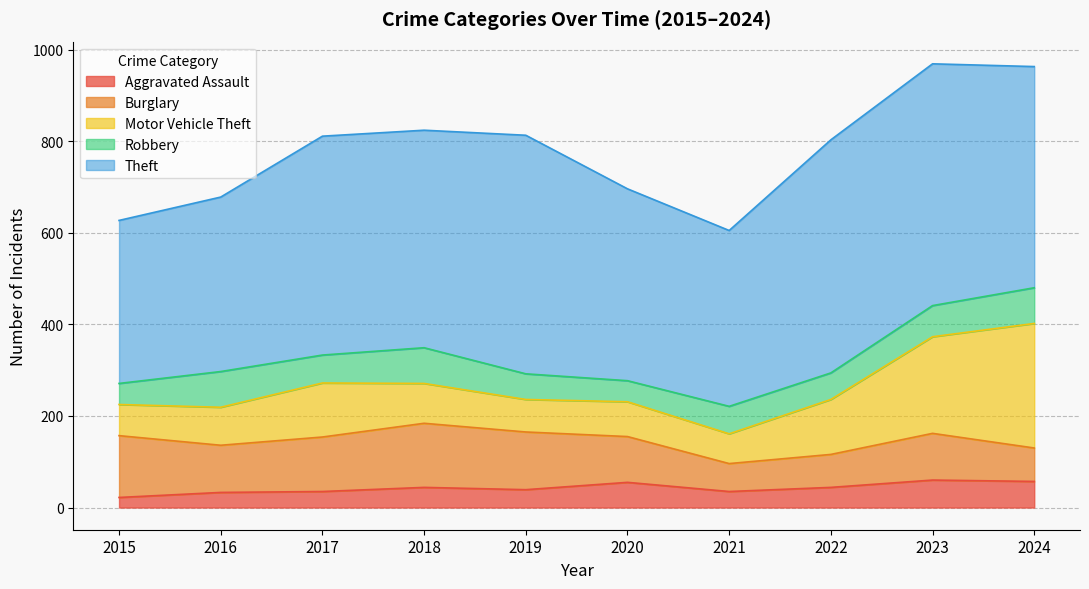

Which series has the largest range (max minus min)?

Motor Vehicle Theft